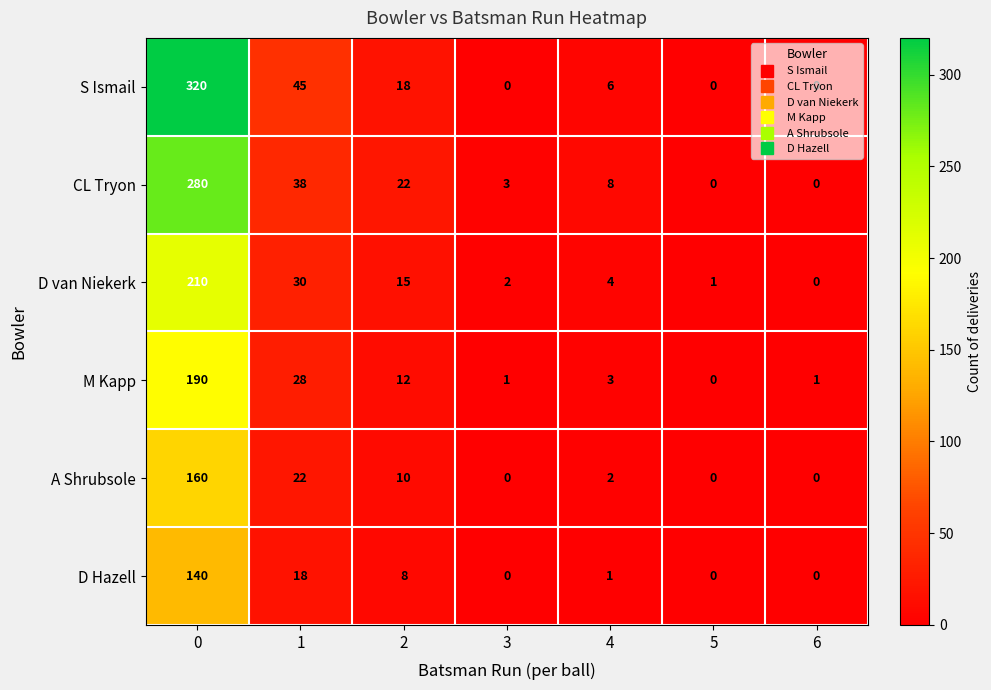

Rank the series at 1 from highest to lowest value.

S Ismail, CL Tryon, D van Niekerk, M Kapp, A Shrubsole, D Hazell